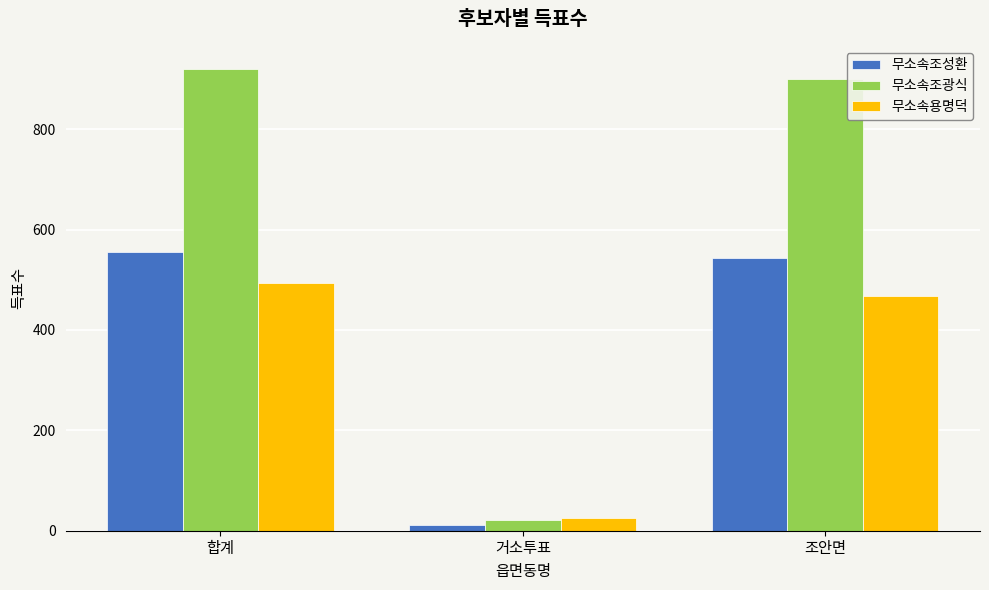

What is the difference between the highest and lowest values at 조안면?

431